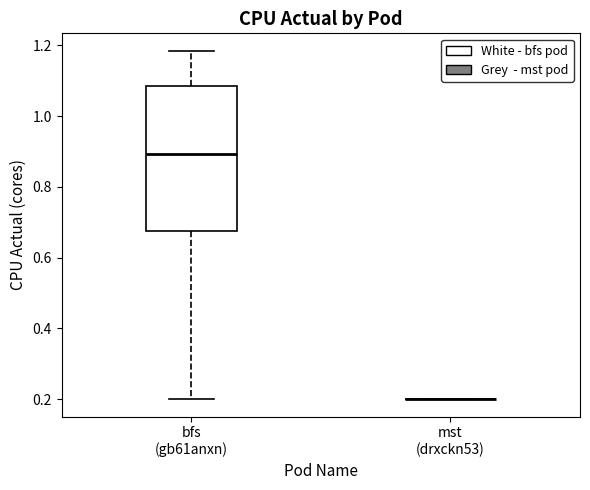

Where does the median line of the box for bfs (gb61anxn) sit on the y-axis? The values are not printed on the chart, so give them approximately, as read against the axis.

0.90